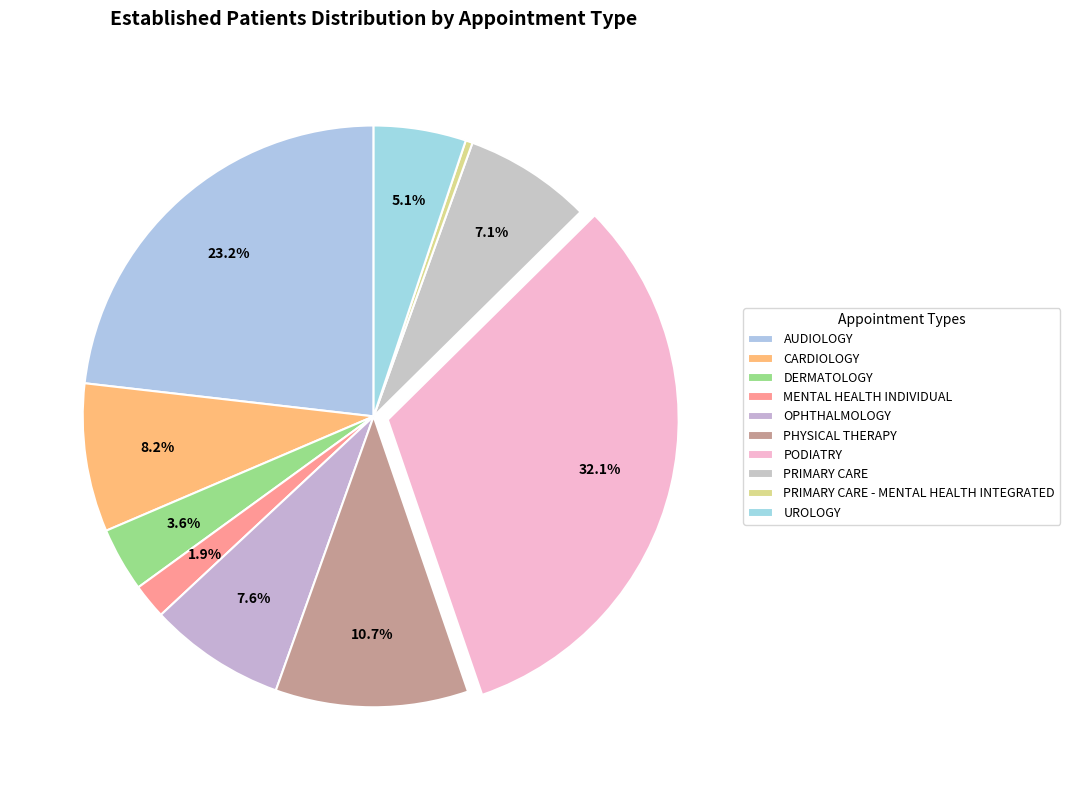

Rank the categories by value from lowest to highest.

PRIMARY CARE - MENTAL HEALTH INTEGRATED, MENTAL HEALTH INDIVIDUAL, DERMATOLOGY, UROLOGY, PRIMARY CARE, OPHTHALMOLOGY, CARDIOLOGY, PHYSICAL THERAPY, AUDIOLOGY, PODIATRY